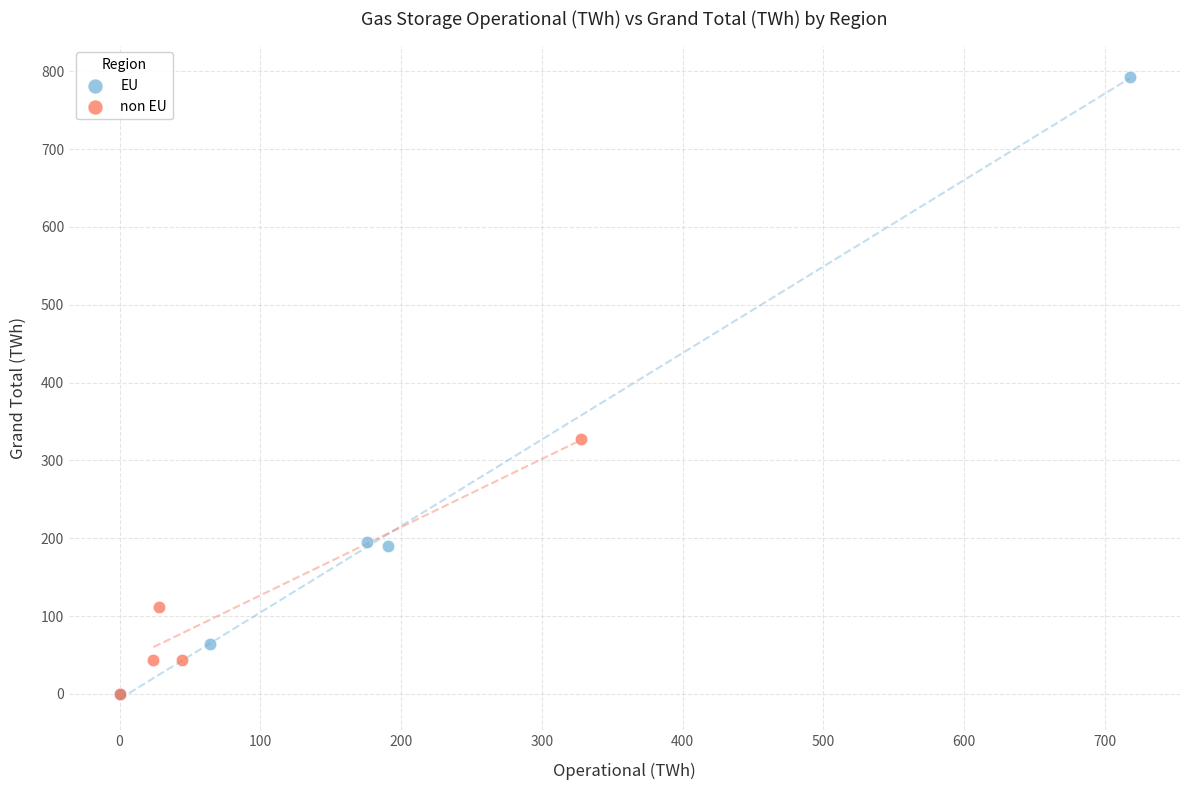

Which series reaches the maximum Y coordinate?

EU